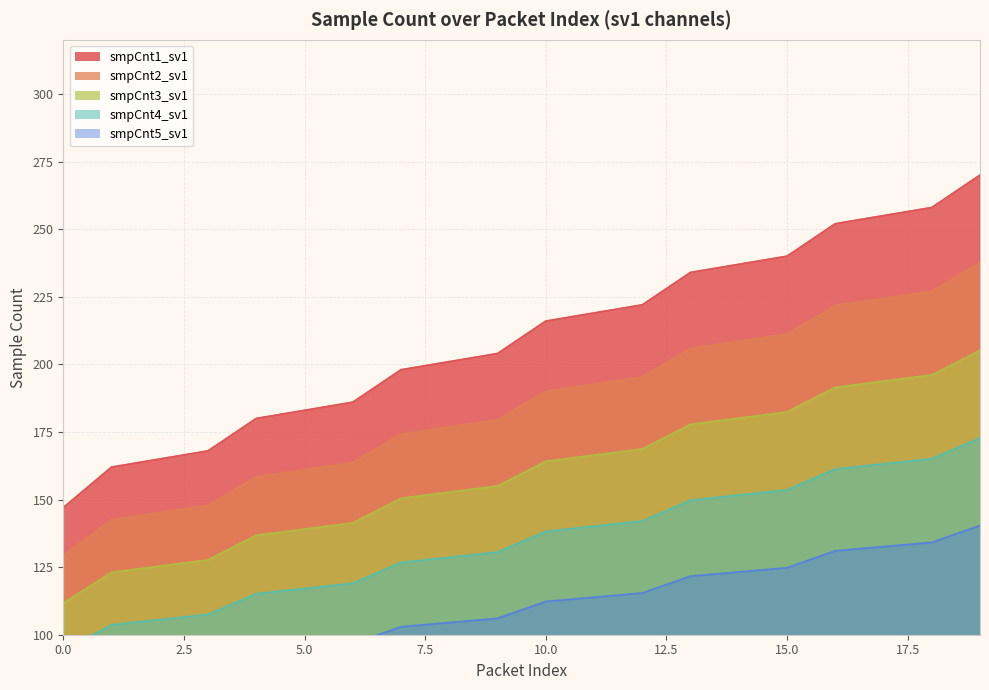

How many series are shown in this chart?

5